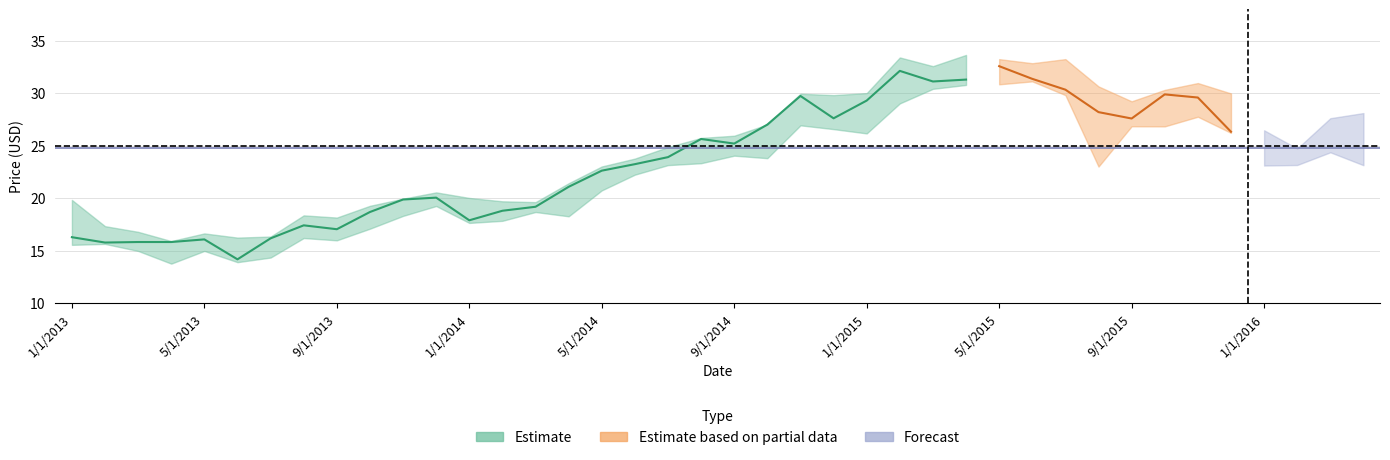

True or false: High has a value of 23.8 at 6/1/2014.

True